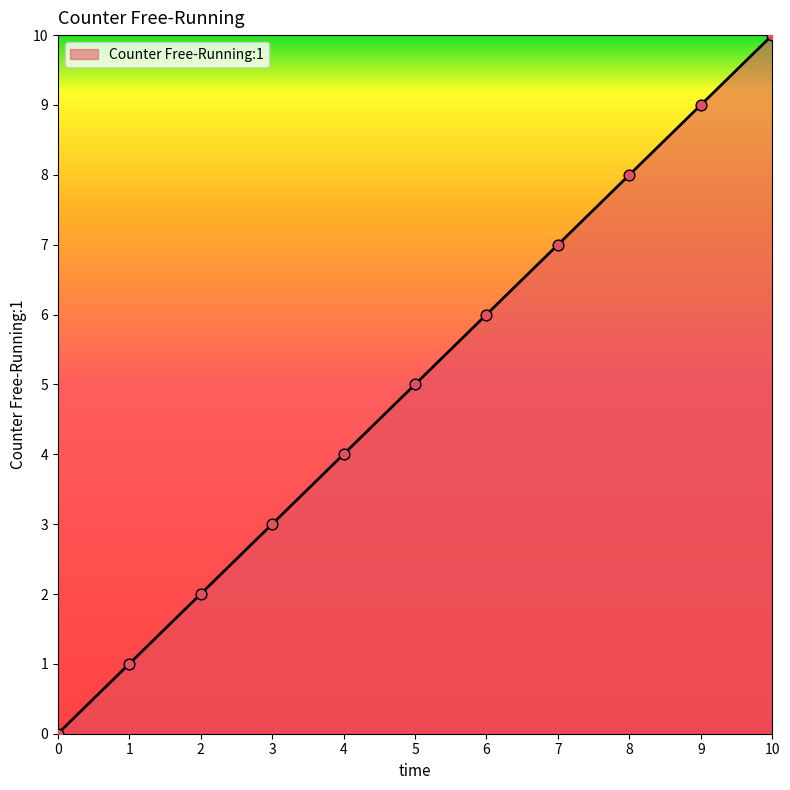

Which has a higher value, 4 or 3?

4